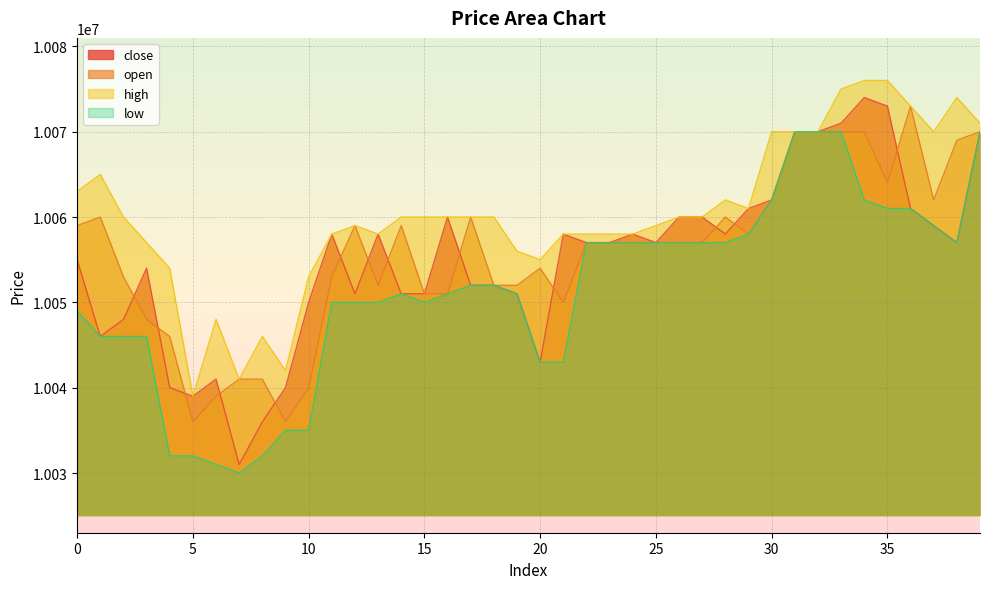

Is the value of low at 29 greater than the value of open at 26?

Yes